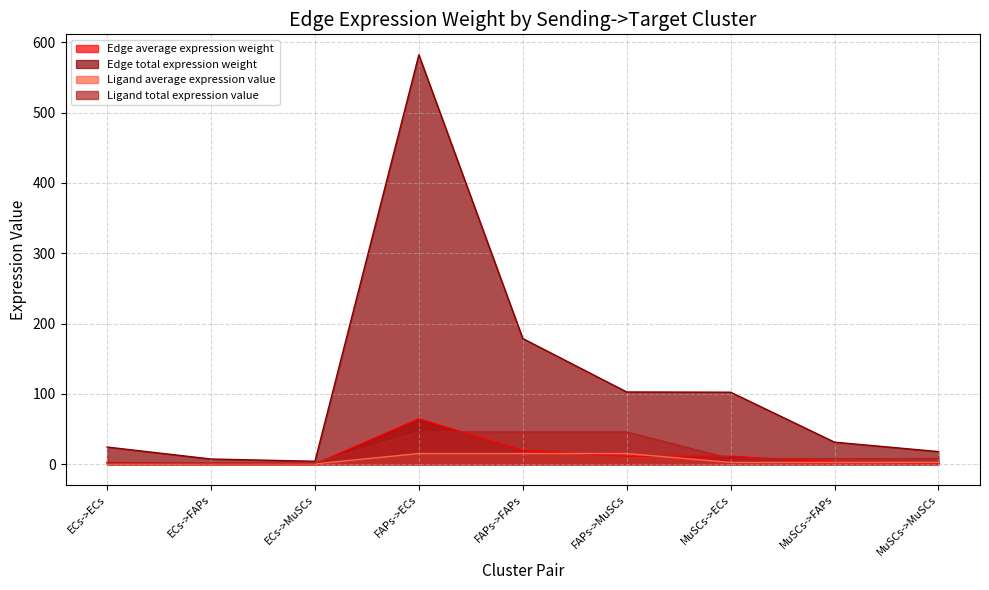

What position from the right is MuSCs->MuSCs?

1